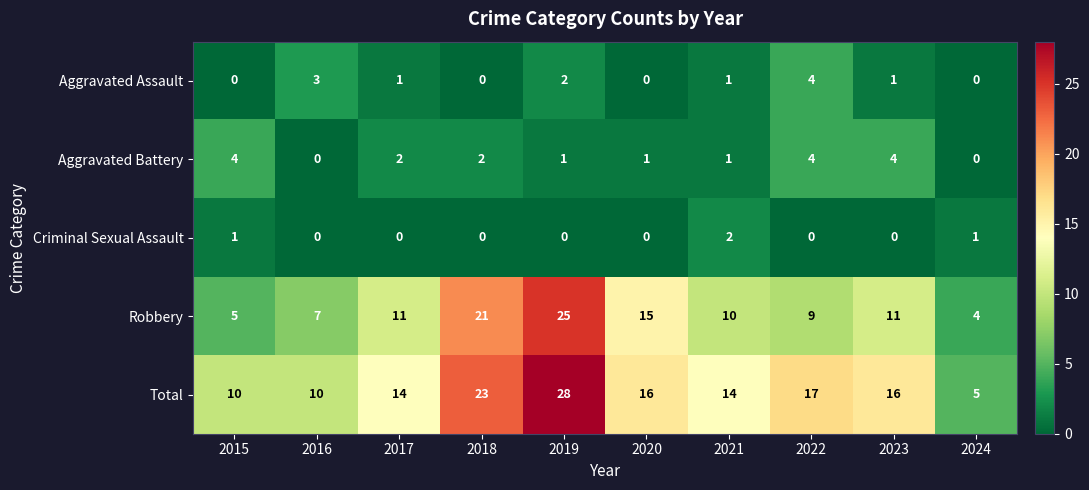

What is the difference between the highest and lowest values at 2024?

5